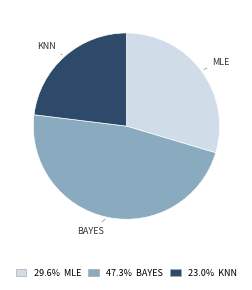

How many slices are in this pie chart?

3